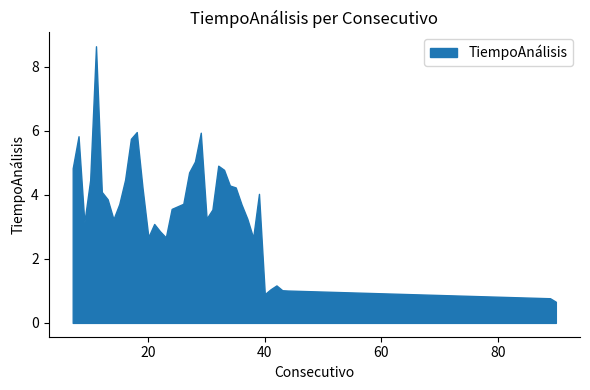

True or false: the data has more than 0 interior local peaks.

True